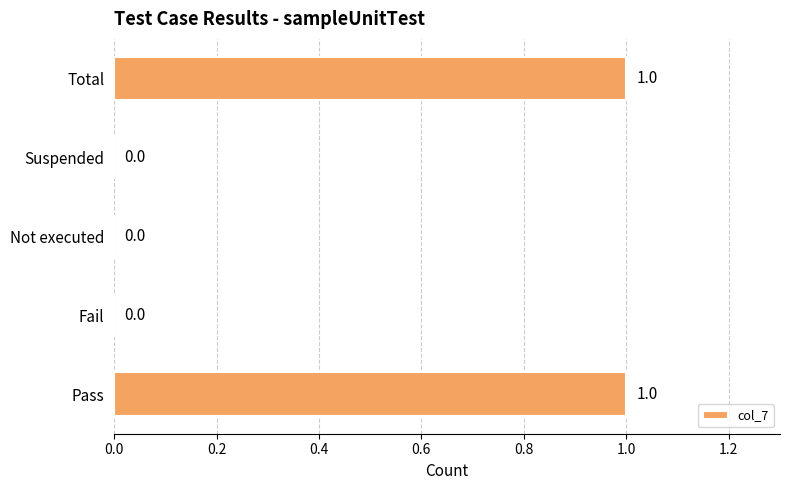

Is it true that the value at Total is 1?

True